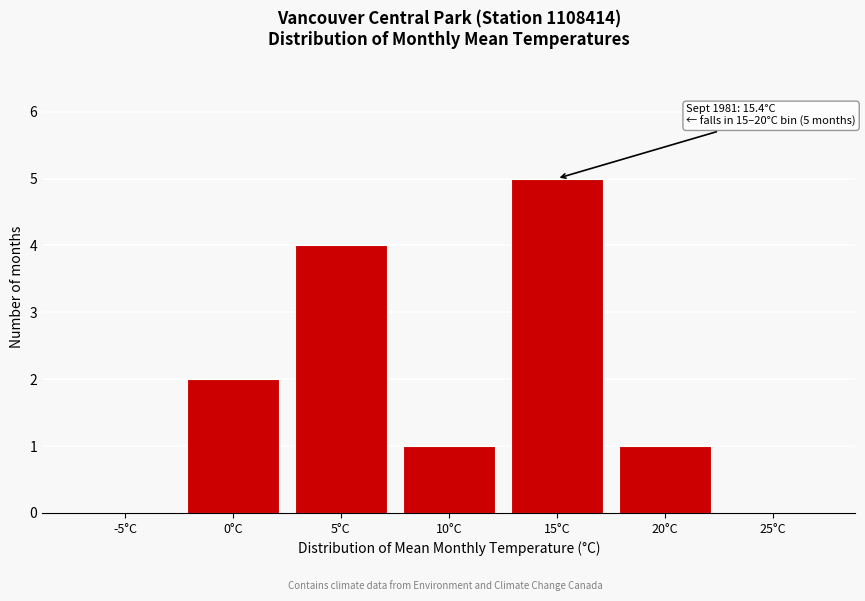

Reading right to left, list all the values displayed in this chart.

25°C=0	20°C=1	15°C=5	10°C=1	5°C=4	0°C=2	-5°C=0